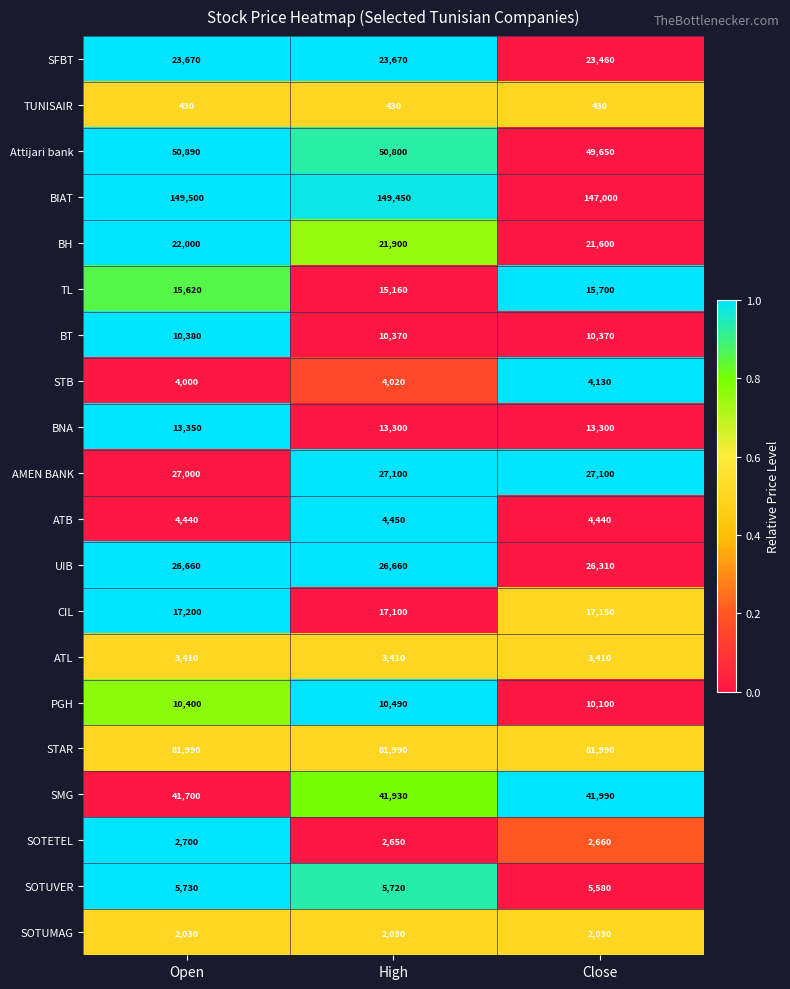

Count the number of categories in the chart.

3